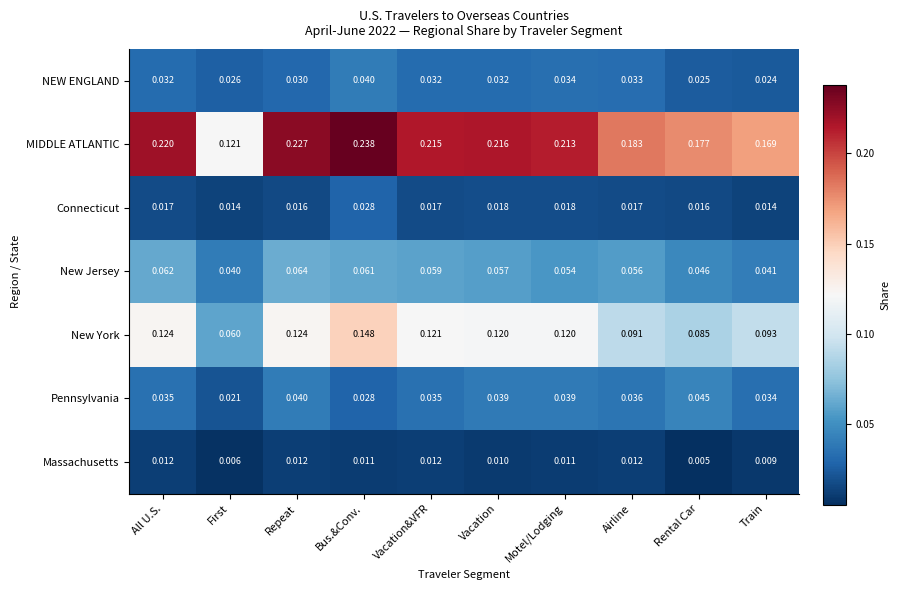

Which series has the widest spread of values?

MIDDLE ATLANTIC